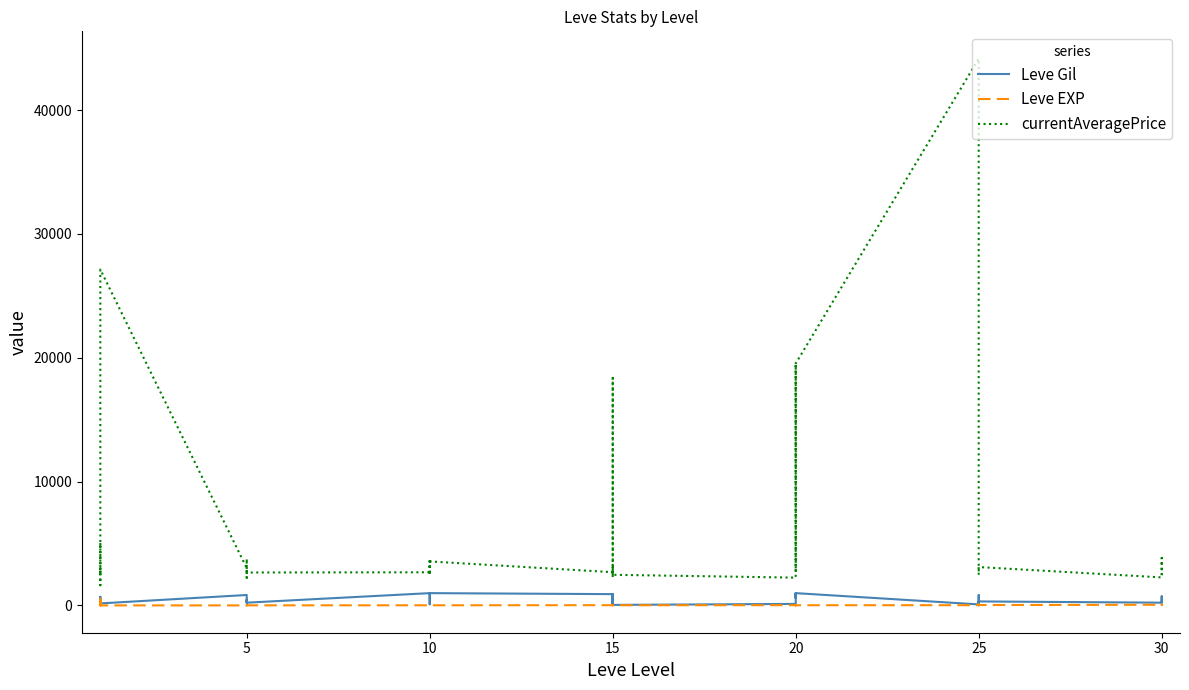

Which series has the widest spread of values?

currentAveragePrice